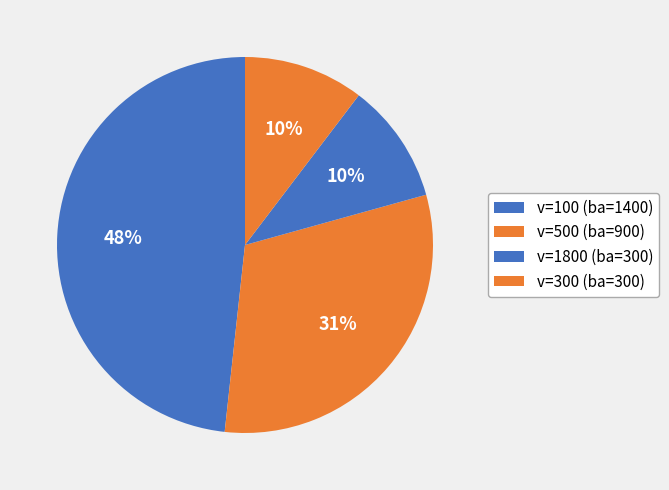

How many slices are in this pie chart?

4